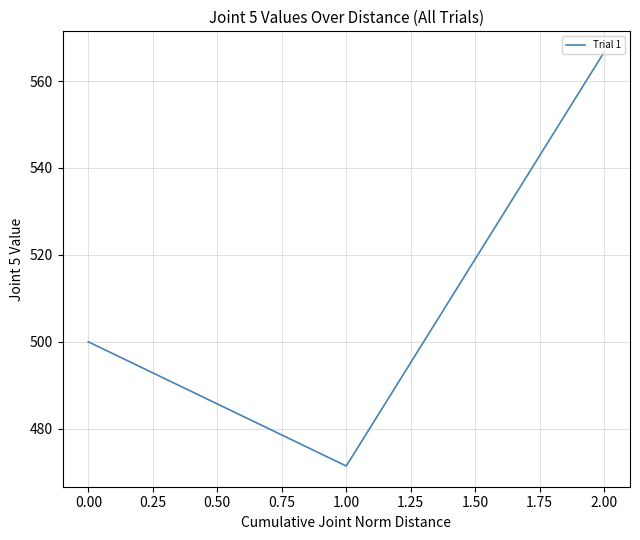

What is the difference between the maximum and minimum values?

95.2